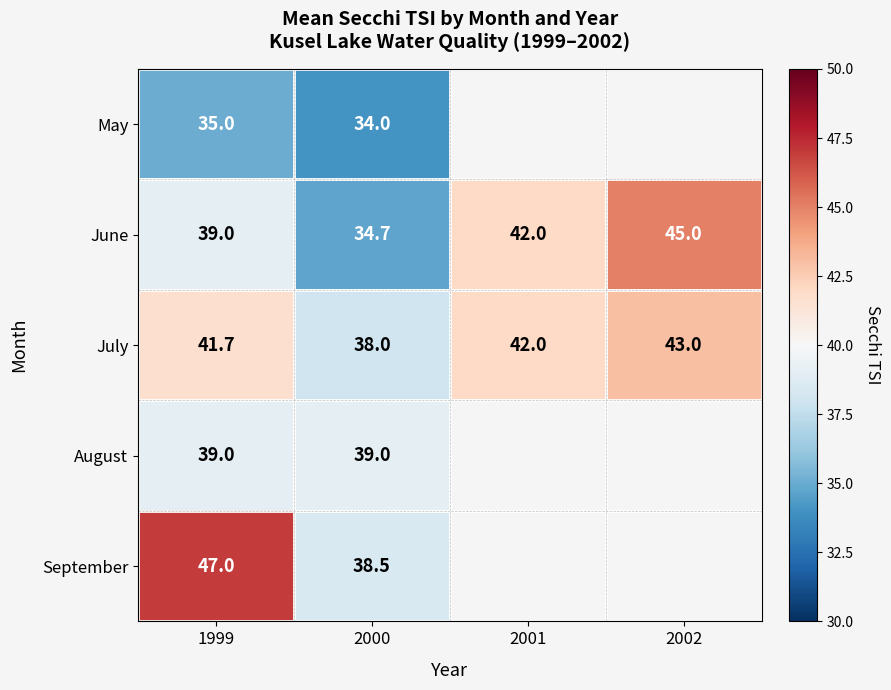

What is the highest value of the July series?

43.0